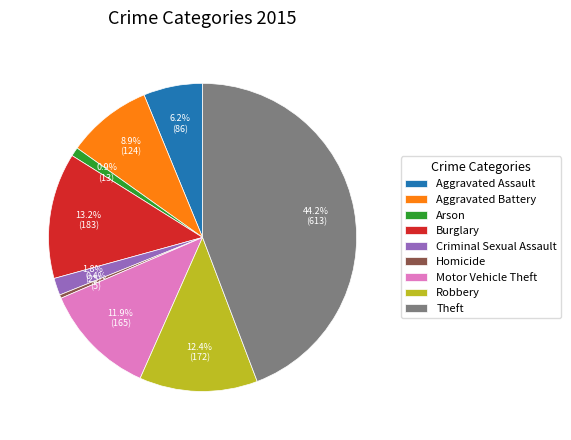

Which has a higher value, Criminal Sexual Assault or Aggravated Battery?

Aggravated Battery